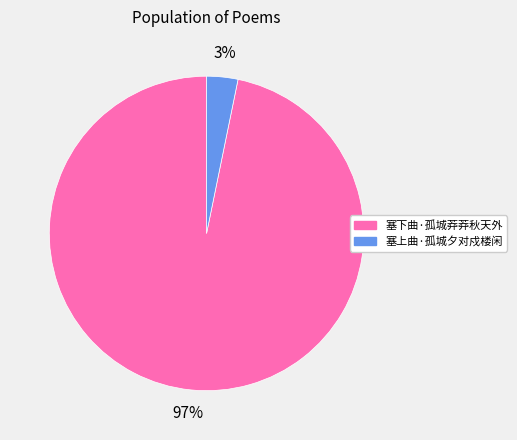

Does 塞下曲·孤城莽莽秋天外 represent more than half of the total?

Yes